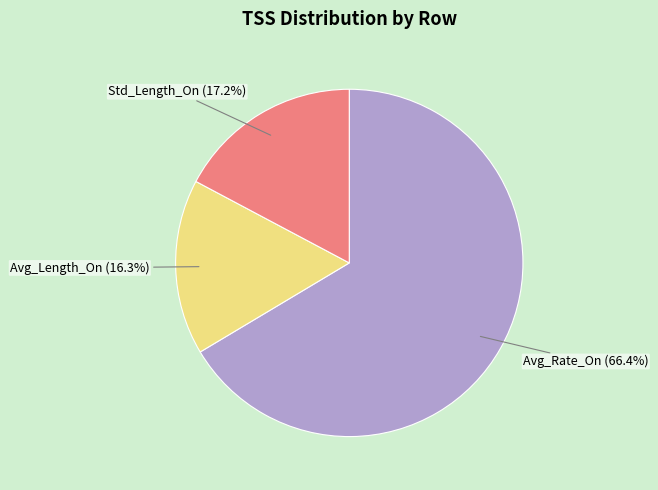

To the nearest percent, what percentage of the pie is Avg_Length_On?

16%